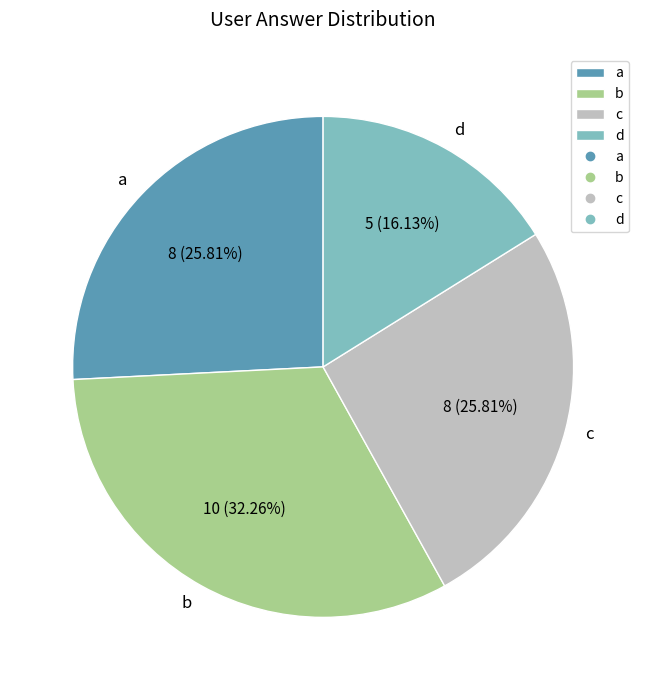

What is the total percentage of a and d?

41.9%